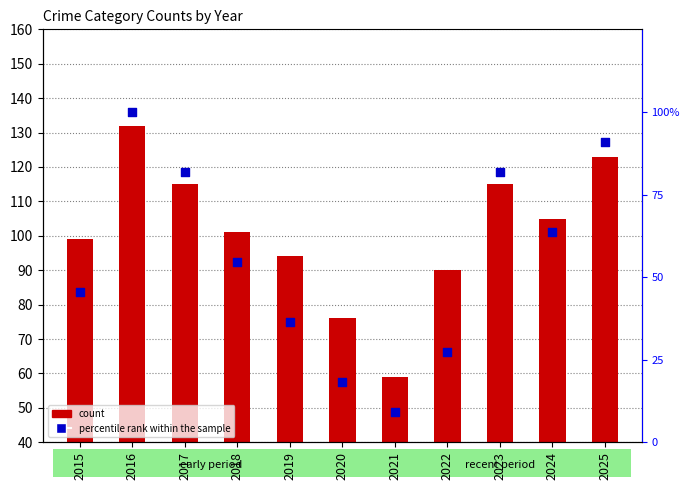

Which series has the largest total across all categories?

count